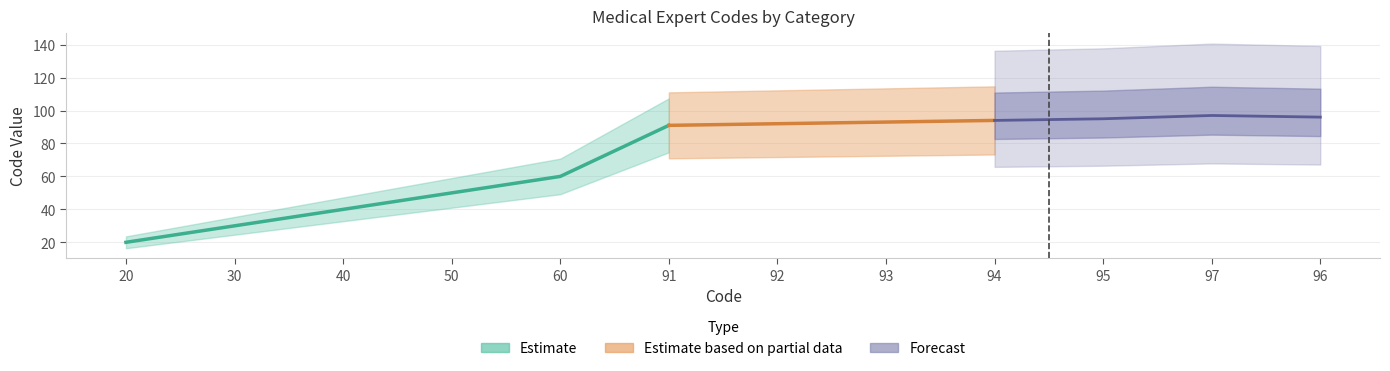

What is the value of the 10th point from the left?

95